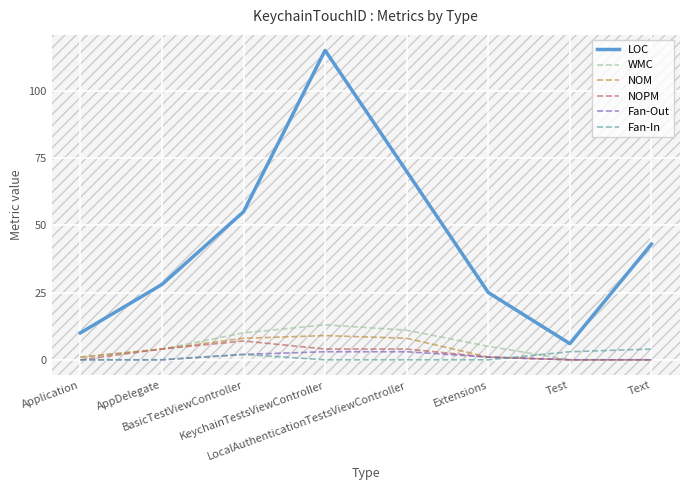

What is the highest value of the NOPM series?

7